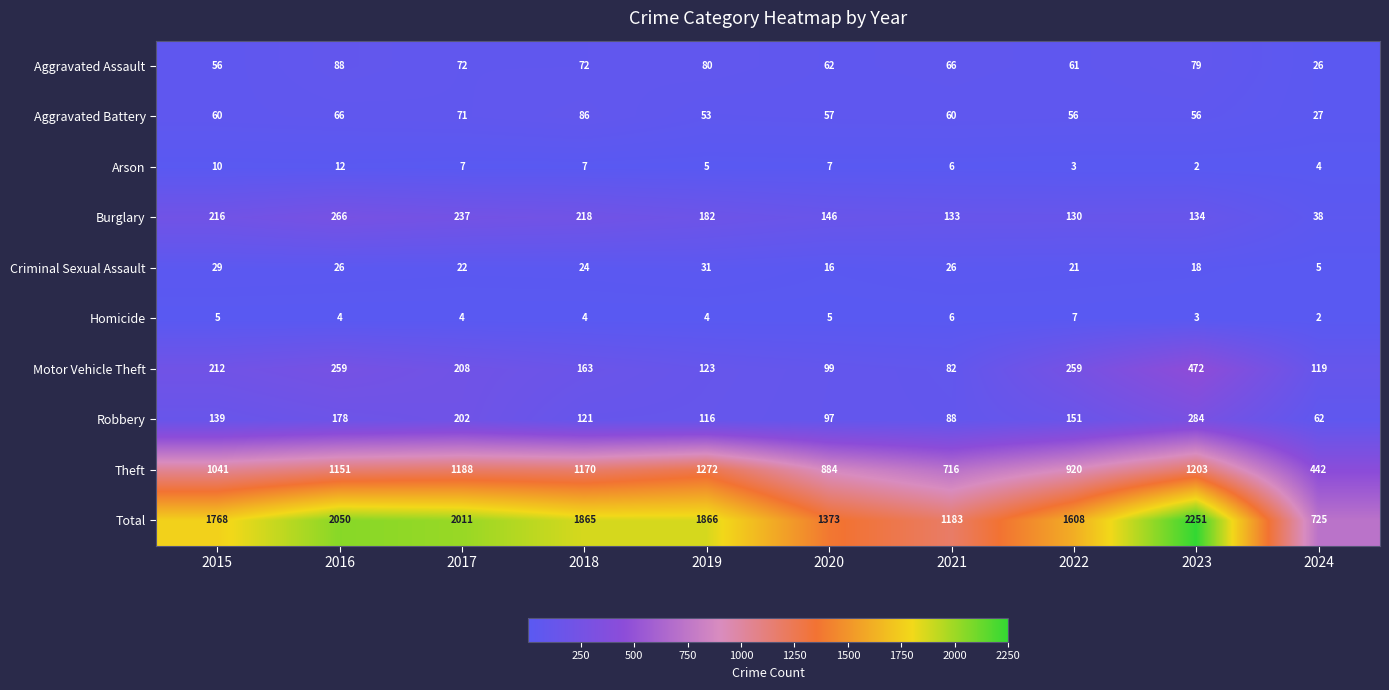

At which label is Burglary closest to 152?

2020